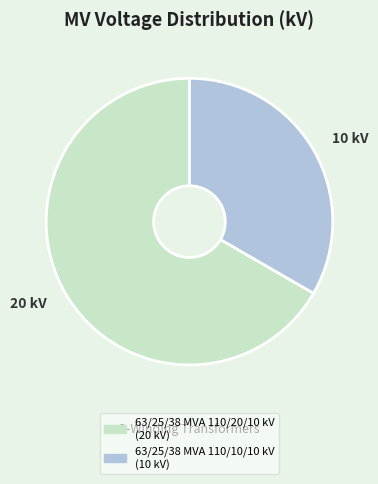

Is the sum of 10 kV and 20 kV greater than half?

Yes